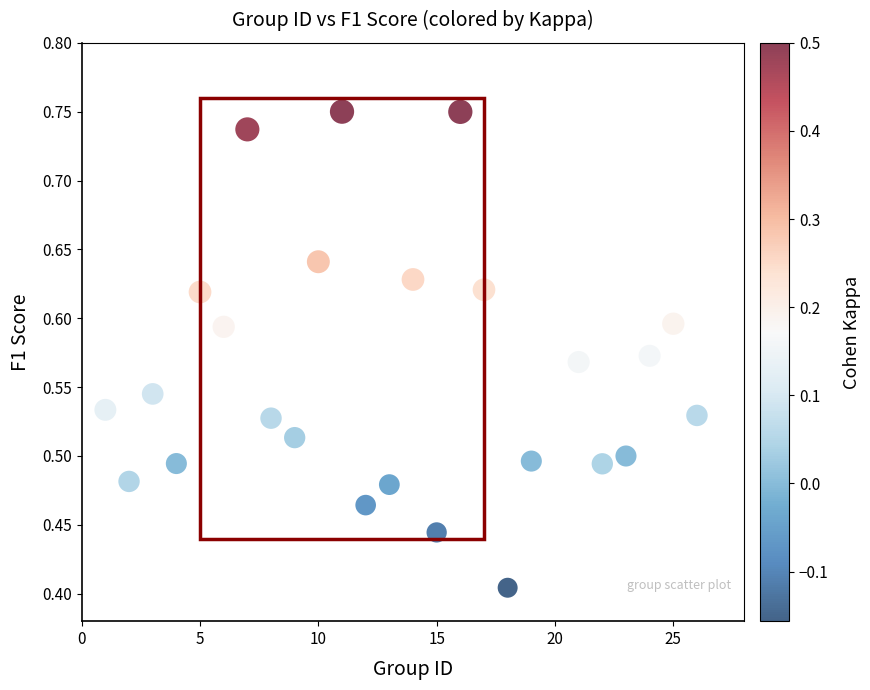

What is the range of X values (max minus min)?

25.0